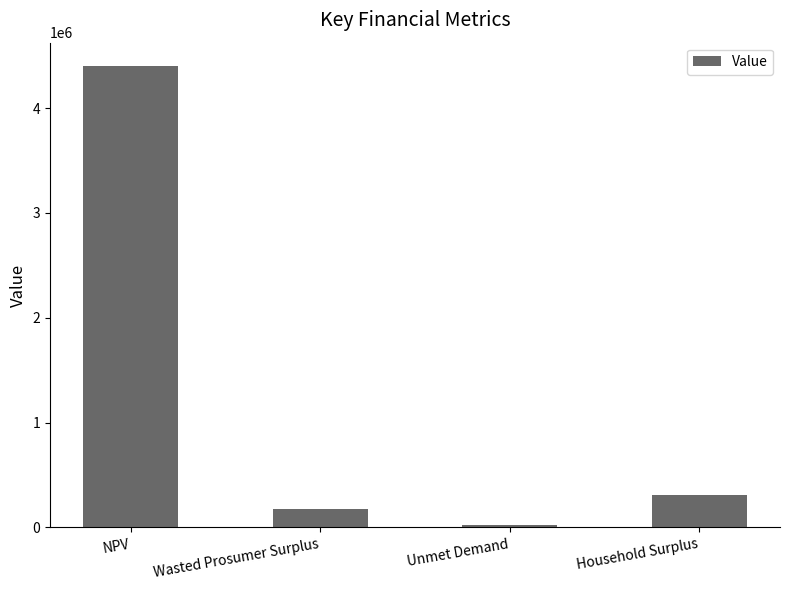

At which category does the chart reach its minimum across all series?

Unmet Demand